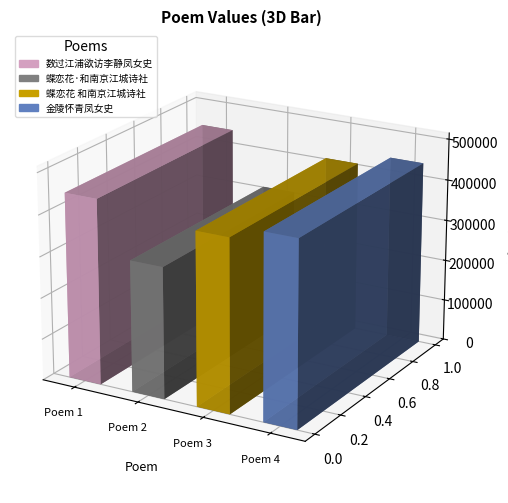

How many bars are there in total?

4